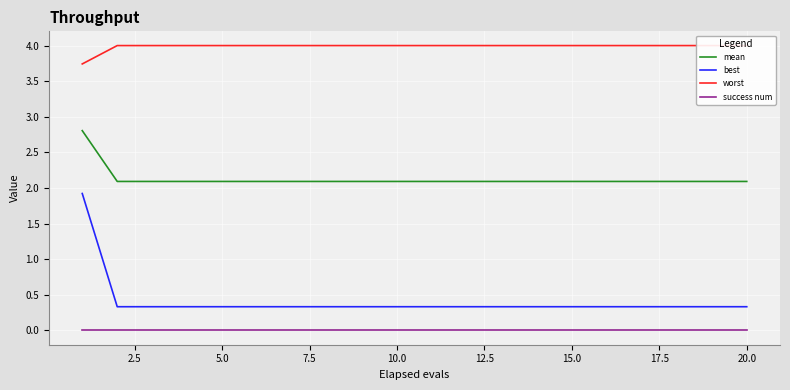

True or false: mean and best cross at least once.

False